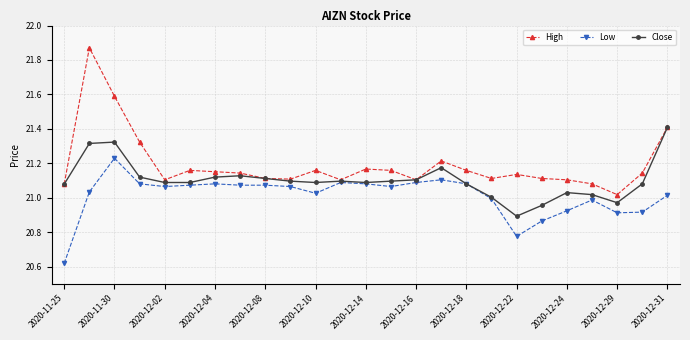

Rank the series by their average value, from highest to lowest.

High, Close, Low